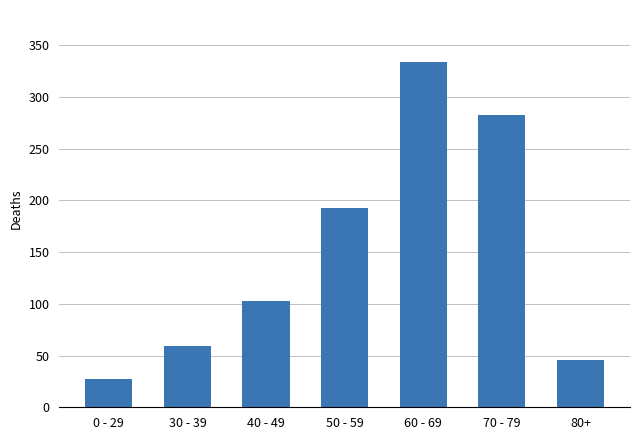

Which has a higher value, 50 - 59 or 0 - 29?

50 - 59